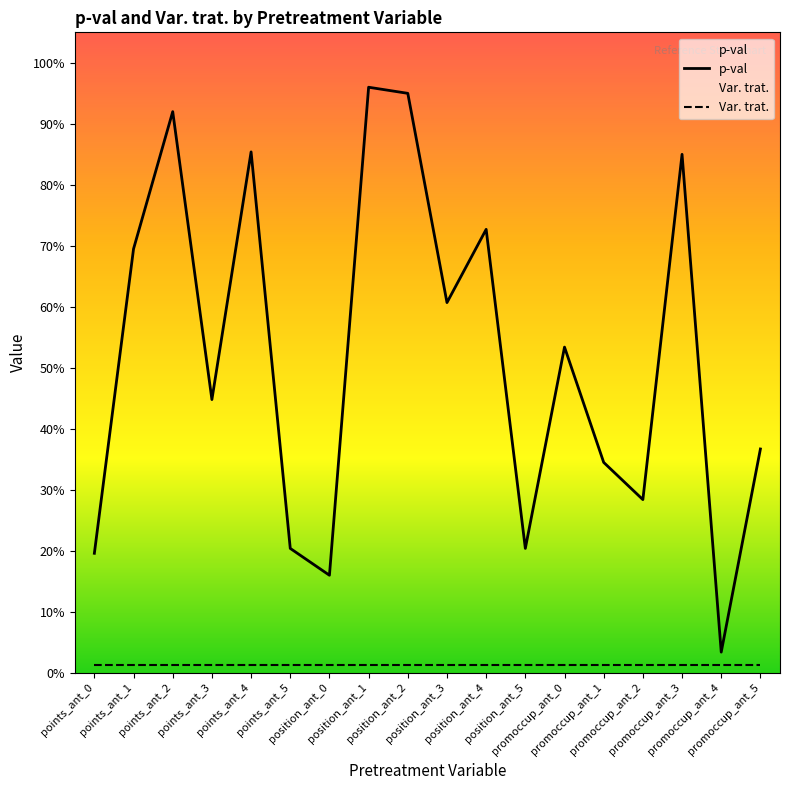

What is the label of the 7th point from the right?

position_ant_5